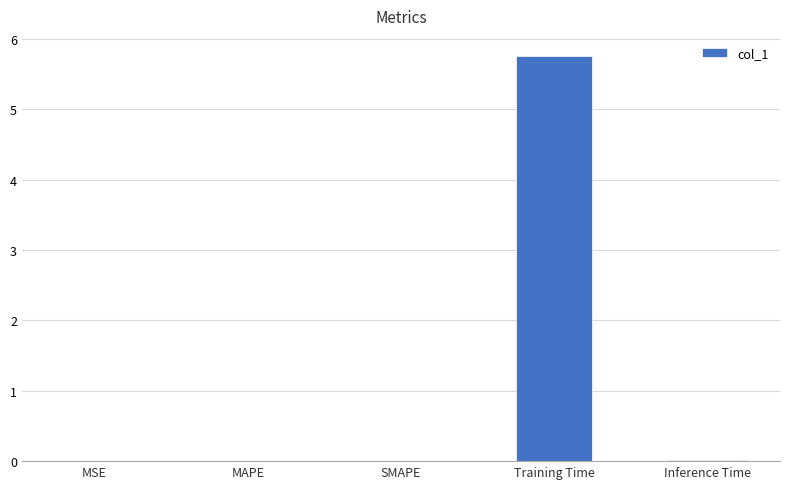

Is it true that the value at MAPE is 0.0?

True